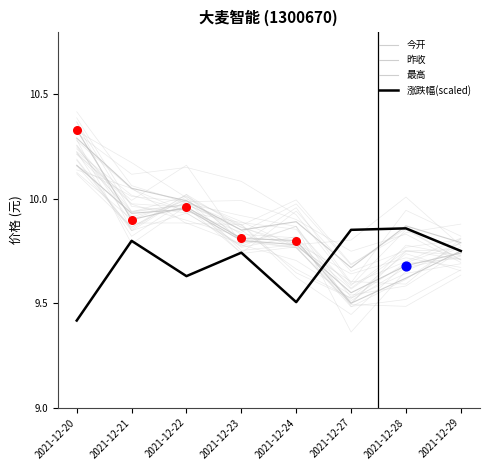

What are all the series names shown in the legend?

今开, 昨收, 最高, 涨跌幅(scaled)